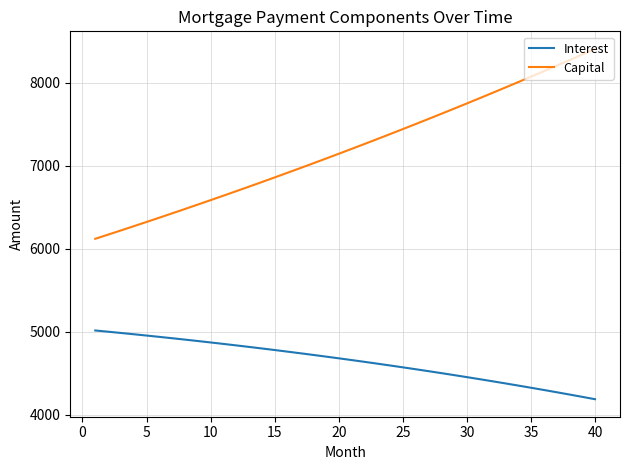

What is the difference between the maximum and minimum values in the Capital series?

2290.2